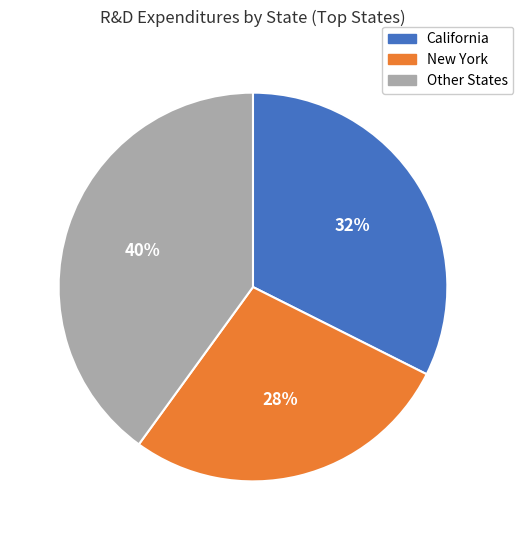

How many slices are in this pie chart?

3